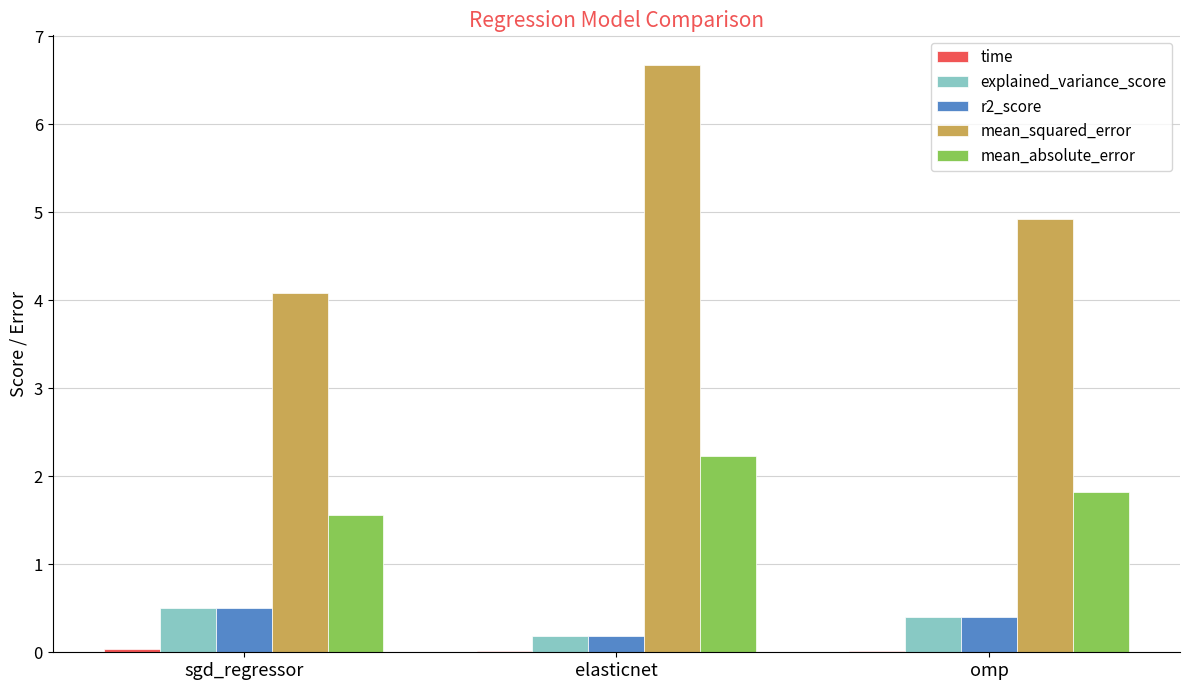

Which series changed the most between sgd_regressor and omp?

mean_squared_error